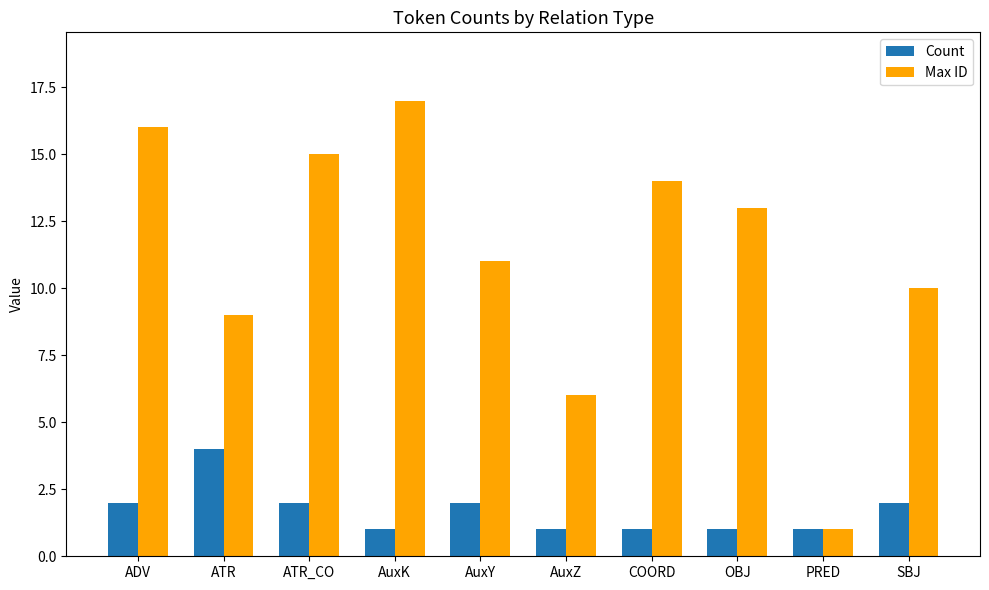

Reading left to right, what are all the values shown in this chart?

Count: 2	4	2	1	2	1	1	1	1	2
Max ID: 16	9	15	17	11	6	14	13	1	10